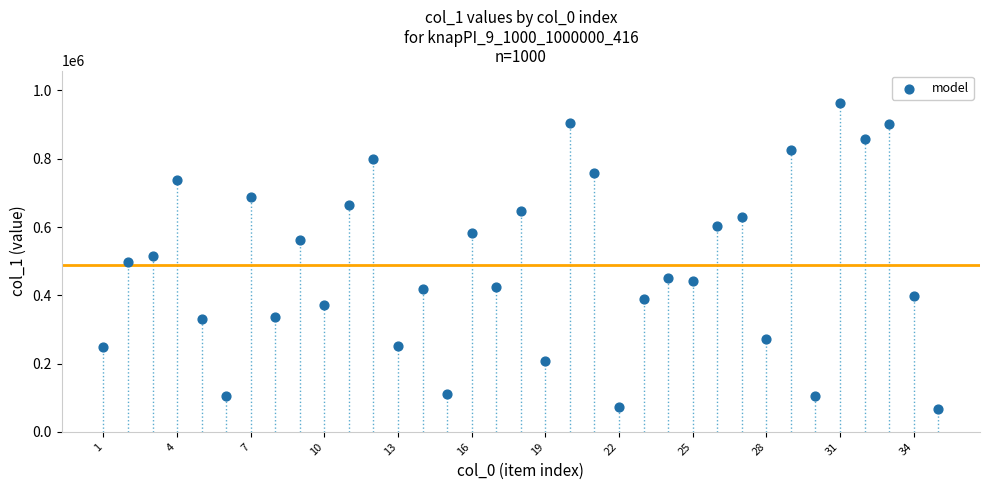

What is the range of Y values (max minus min)?

896737